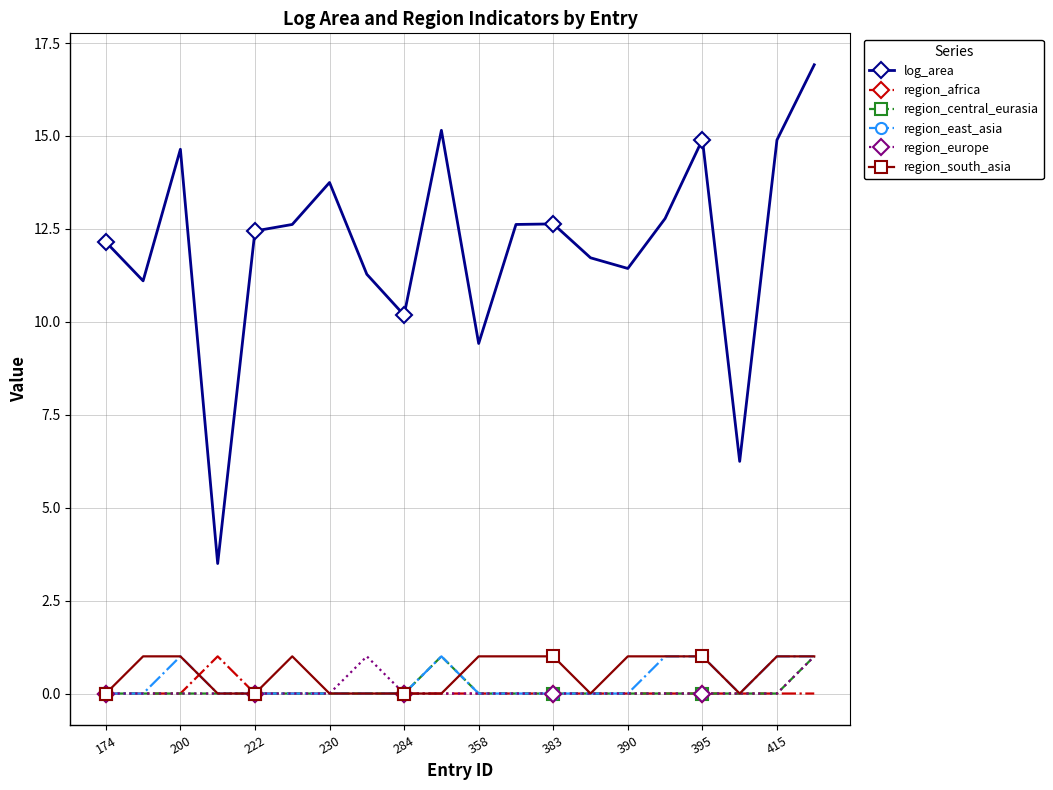

What is the value of the log_area point at the 20th from the left?

16.9